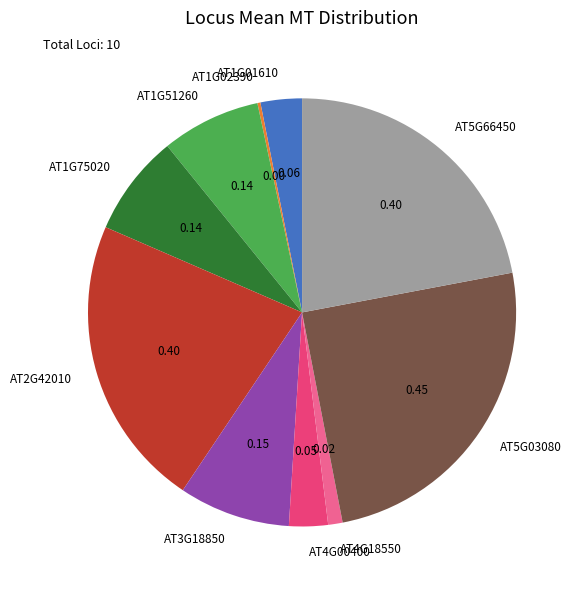

Is there any slice that represents more than half of the pie?

No